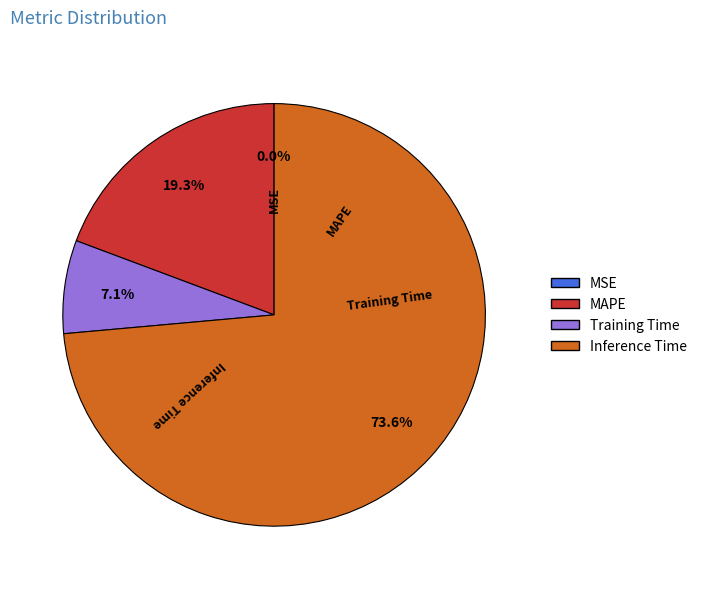

Is there any slice that represents more than half of the pie?

Yes